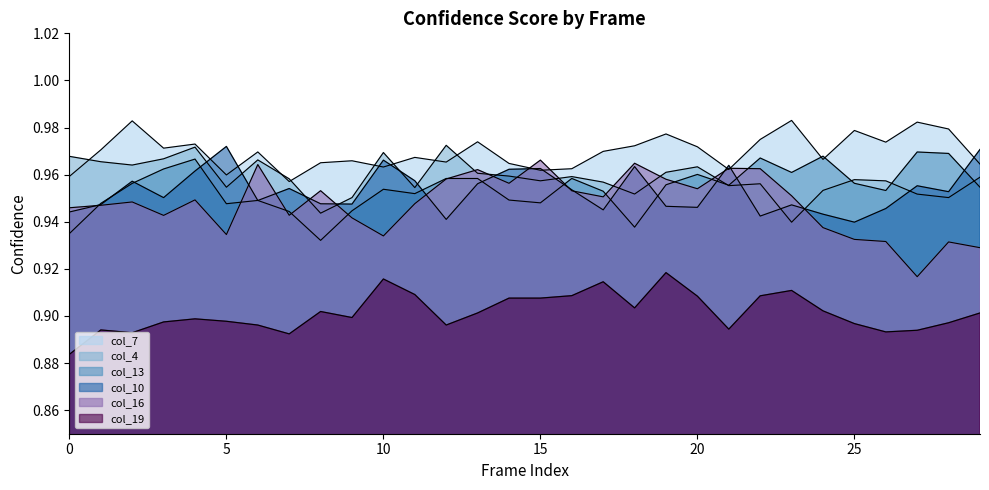

True or false: col_19 has a value of 0.5 at 21.

False